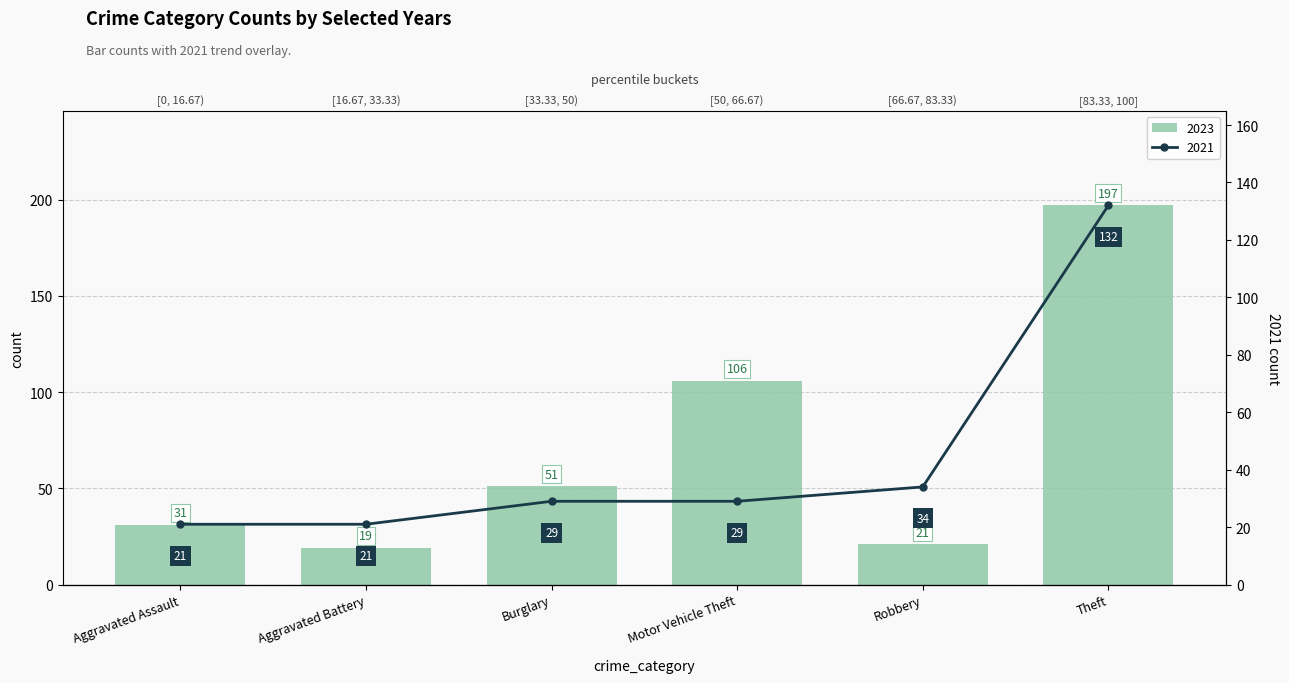

List the series in order of their overall mean, highest first.

2023, 2021